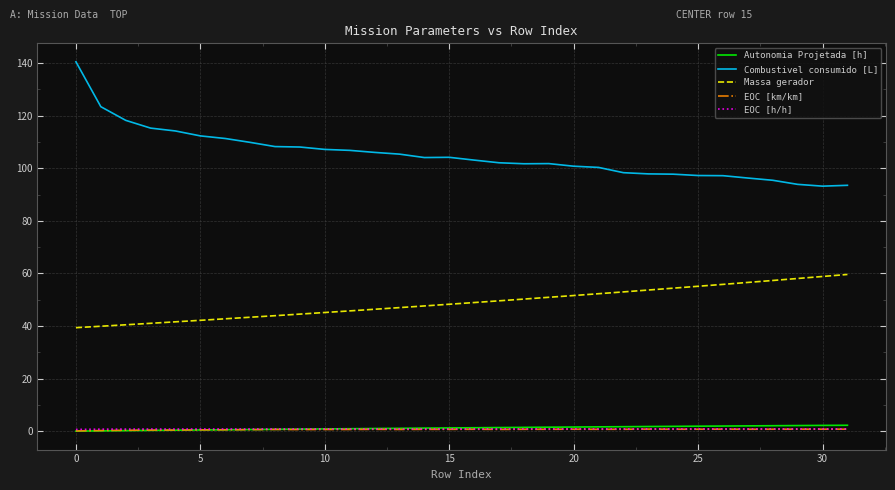

Which series has the largest range (max minus min)?

Combustivel consumido [L]